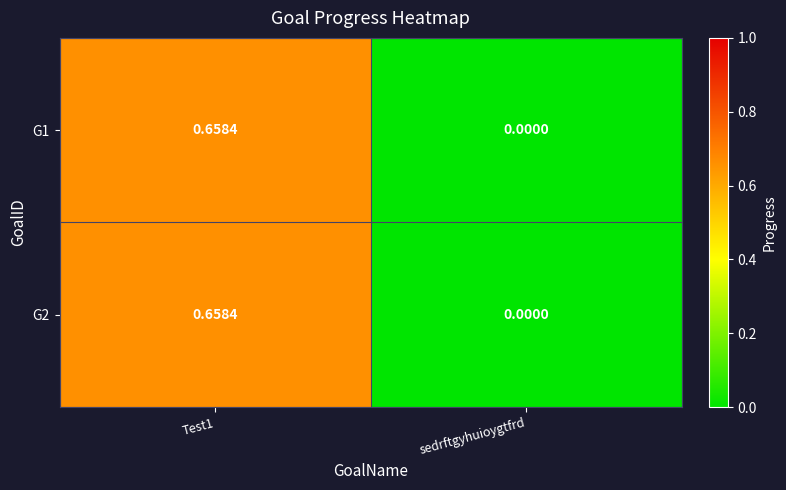

Where is G2 nearest to the value 0?

sedrftgyhuioygtfrd